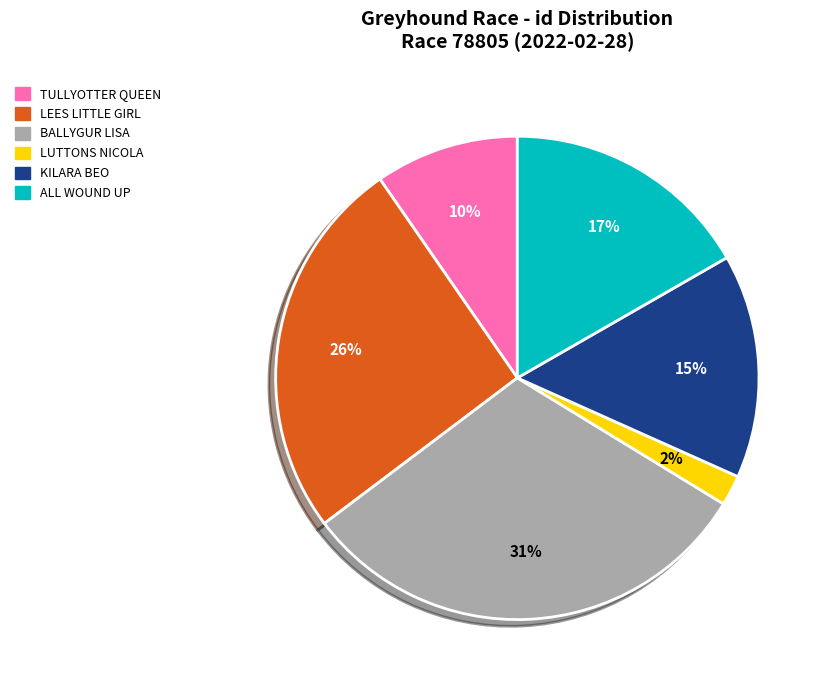

Rank the categories by value from lowest to highest.

LUTTONS NICOLA, TULLYOTTER QUEEN, KILARA BEO, ALL WOUND UP, LEES LITTLE GIRL, BALLYGUR LISA